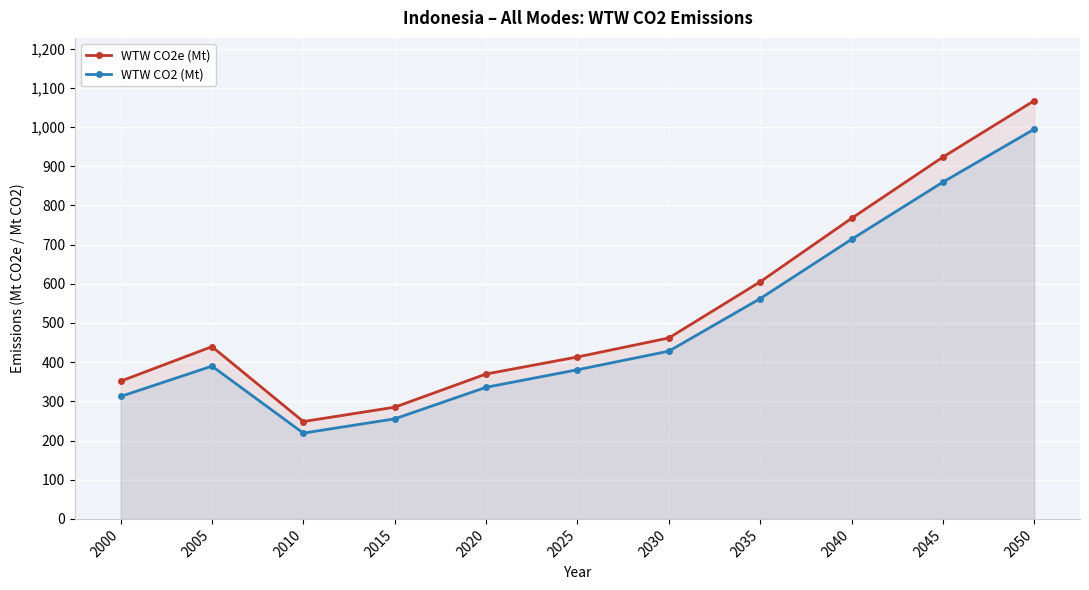

True or false: WTW CO2 (Mt) and WTW CO2e (Mt) cross at least once.

False